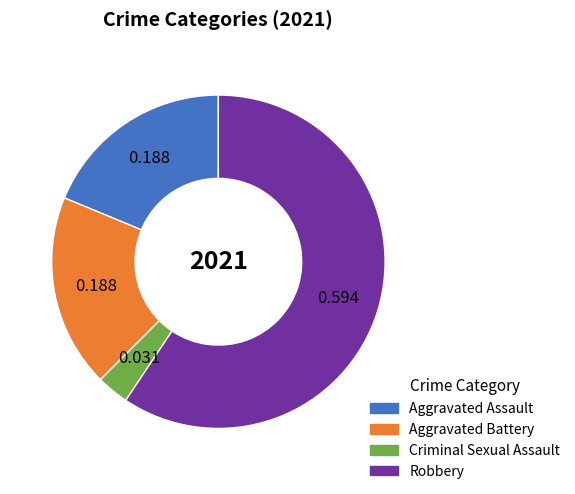

Is there any slice that represents more than half of the pie?

Yes